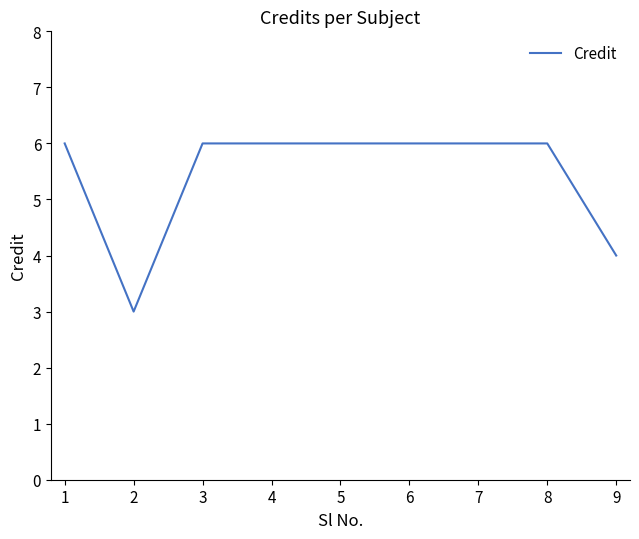

The value at 7 is 6. True or false?

True